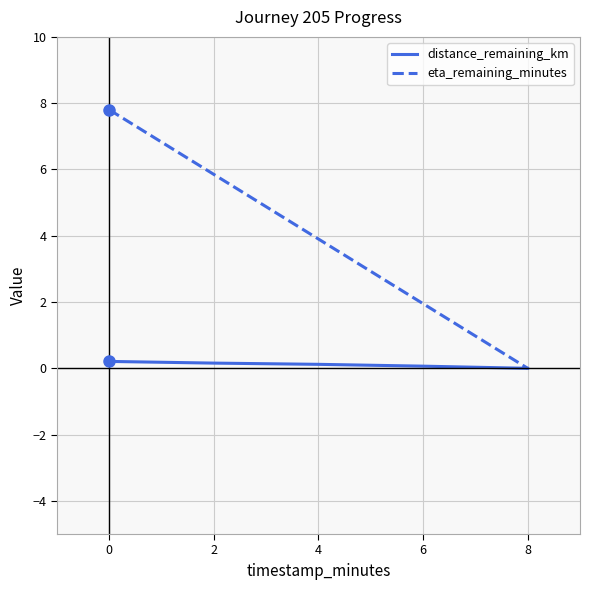

What is the greatest value displayed?

7.8